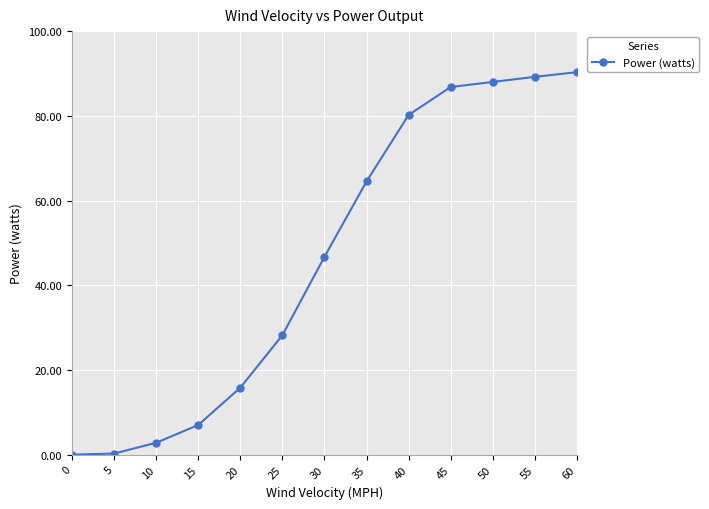

How many values are below 46?

6